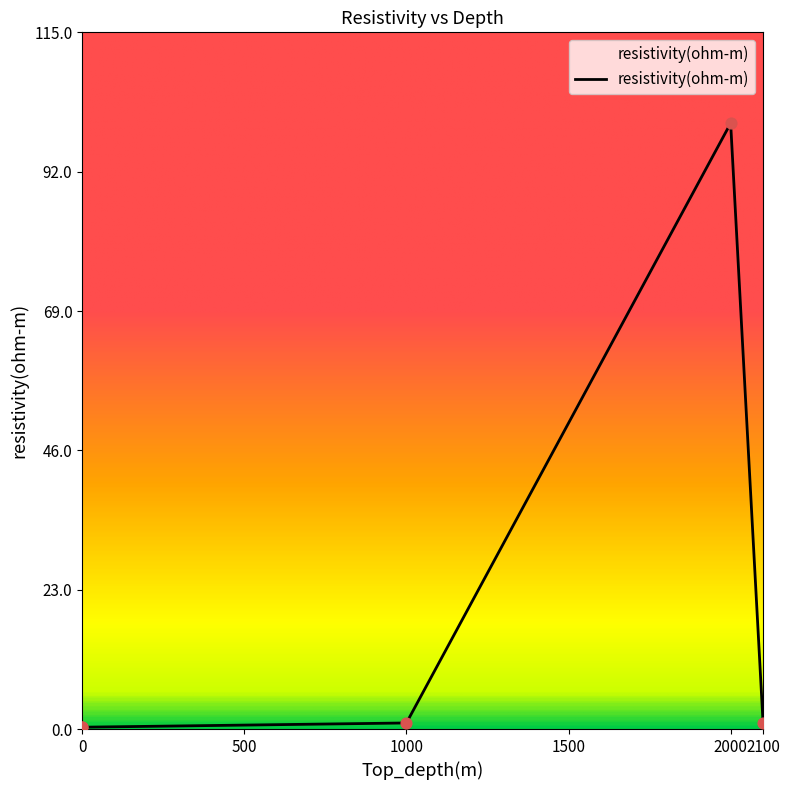

What is the change in value from 0 to 2100?

+0.7